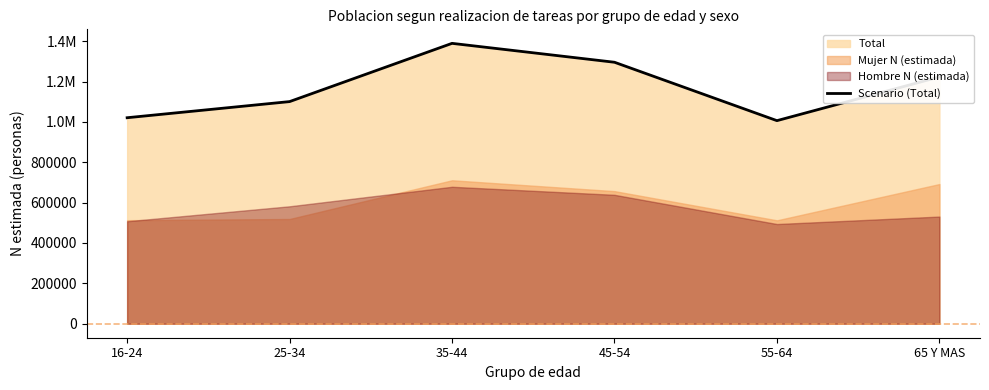

How many data points does each series have?

6